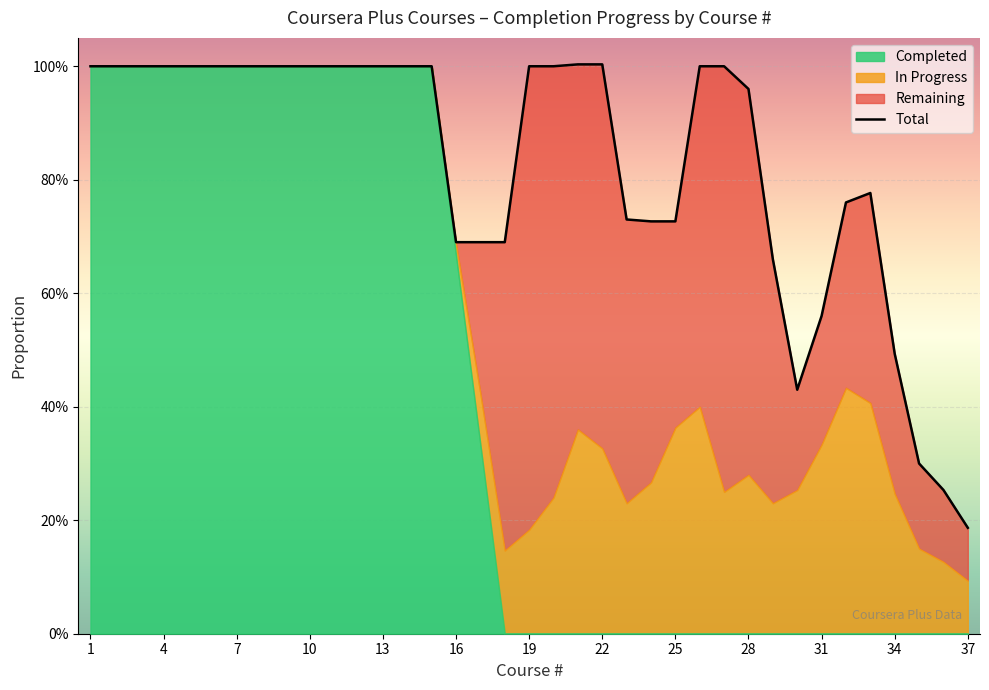

Is it true that the value at 13 is 1.5?

False